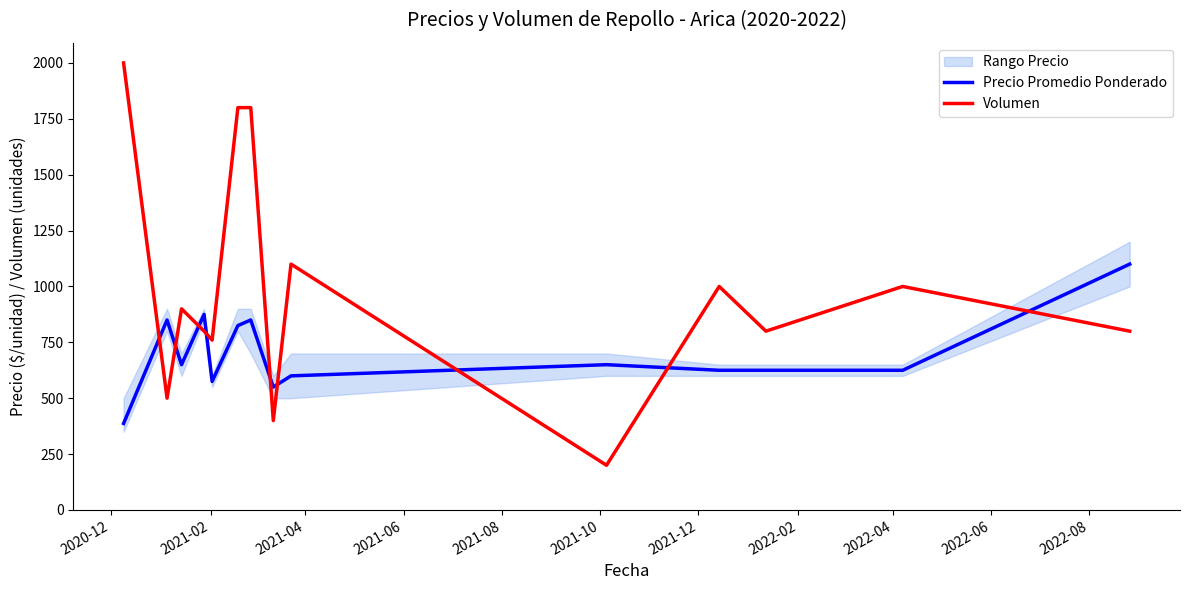

What is the value of the Precio Promedio Ponderado point at the 1st from the left?

387